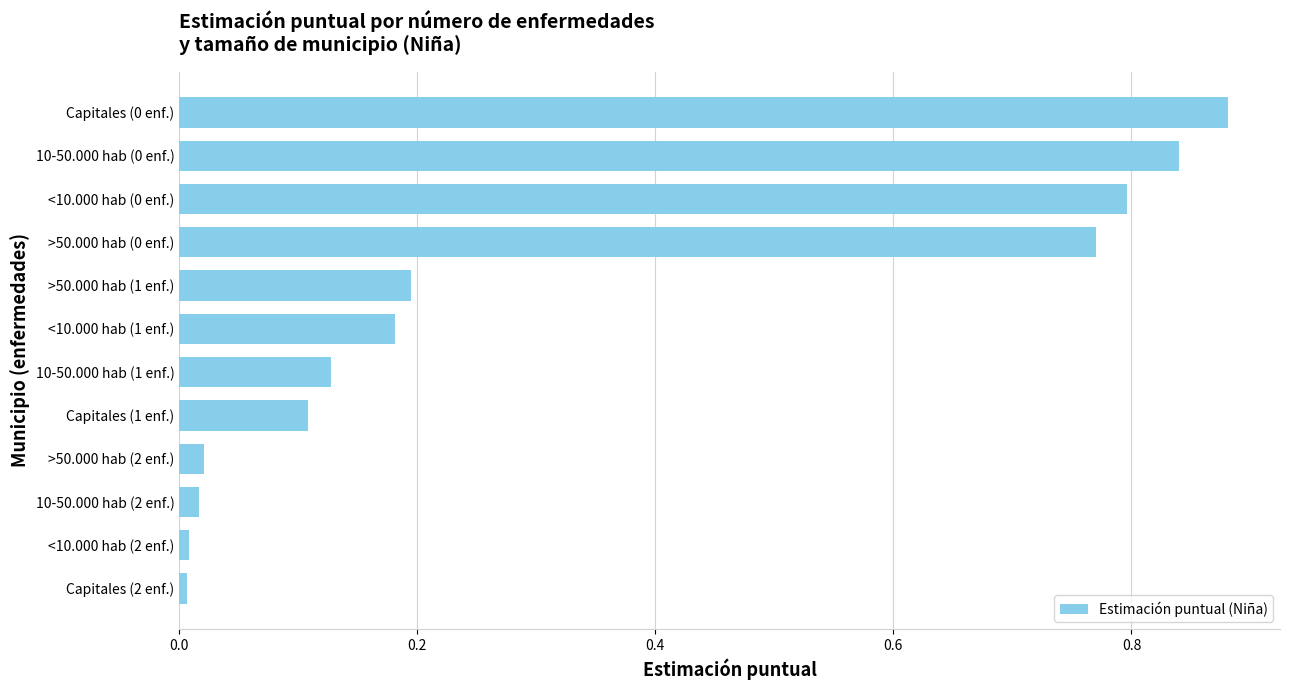

What is the label of the 2nd bar from the bottom?

<10.000 hab (2 enf.)